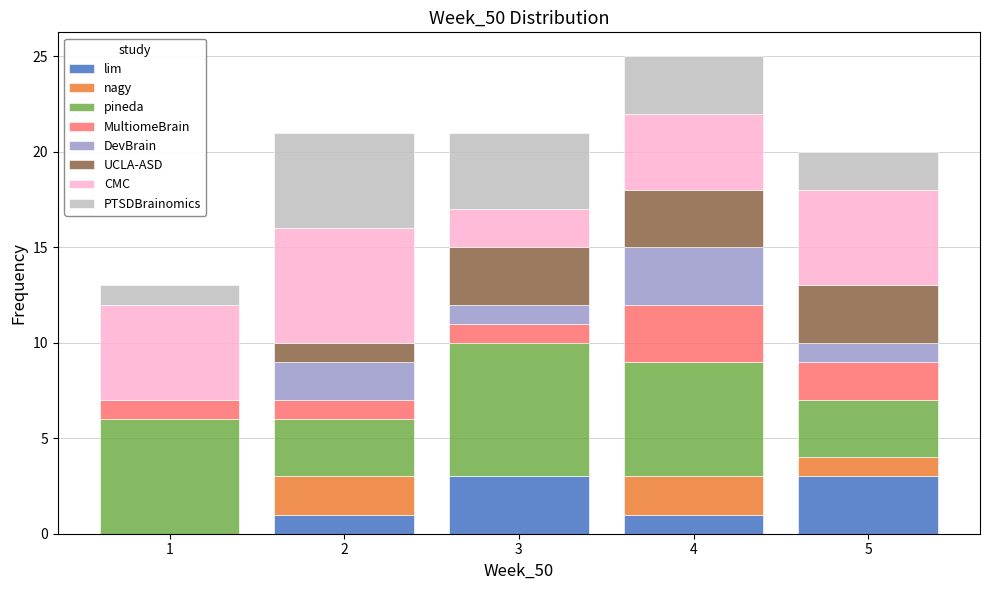

Reading left to right, transcribe this chart: for each stacked bar, give the range it covers on the x-axis and its total height. The values are not printed on the chart, so give them approximately, as read against the axis.

0.5 to 1.5: 13
1.5 to 2.5: 21
2.5 to 3.5: 21
3.5 to 4.5: 25
4.5 to 5.5: 20